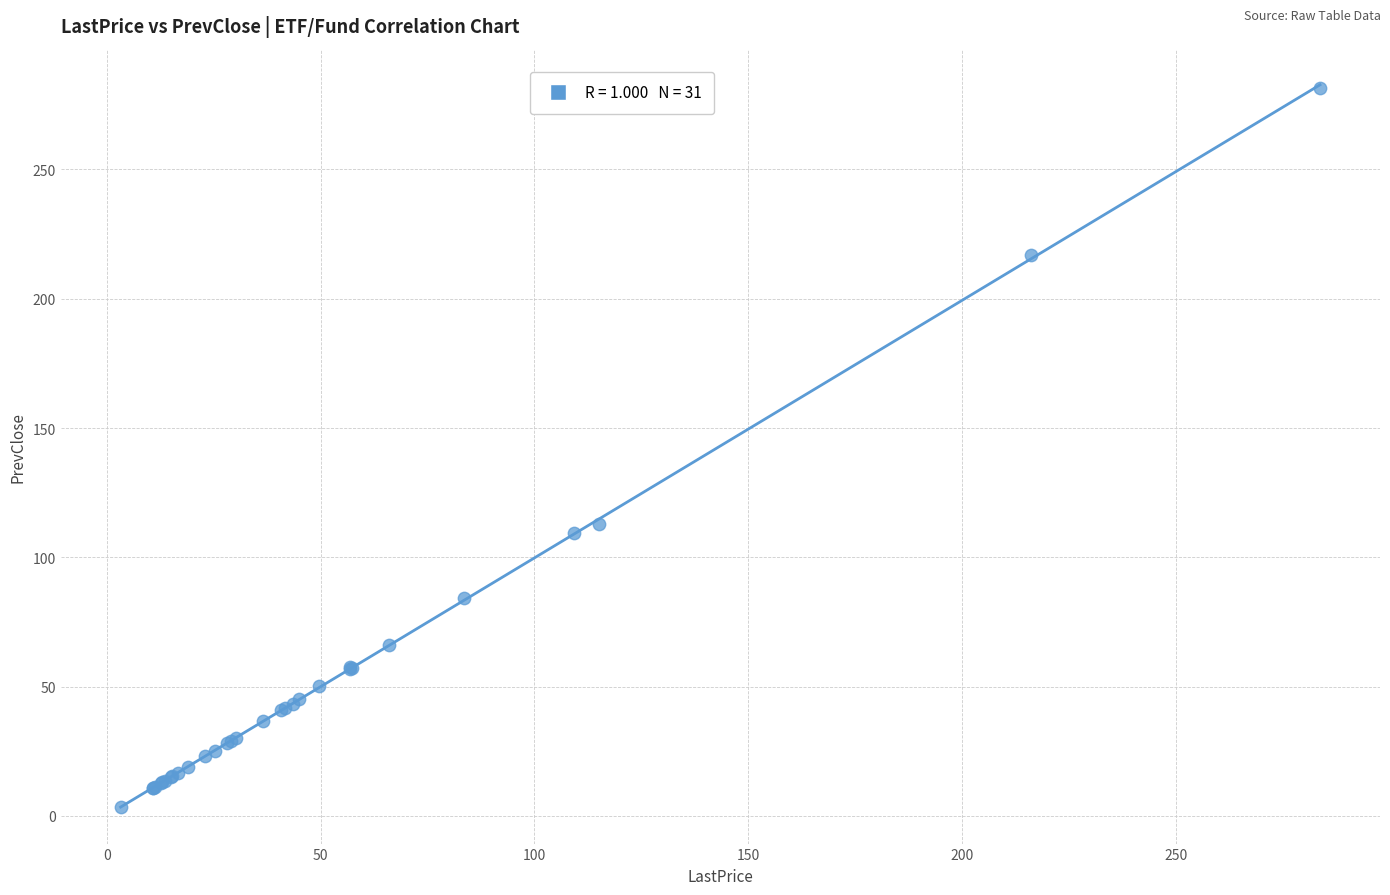

What Y value in the scatter plot is closest to 142?

112.7